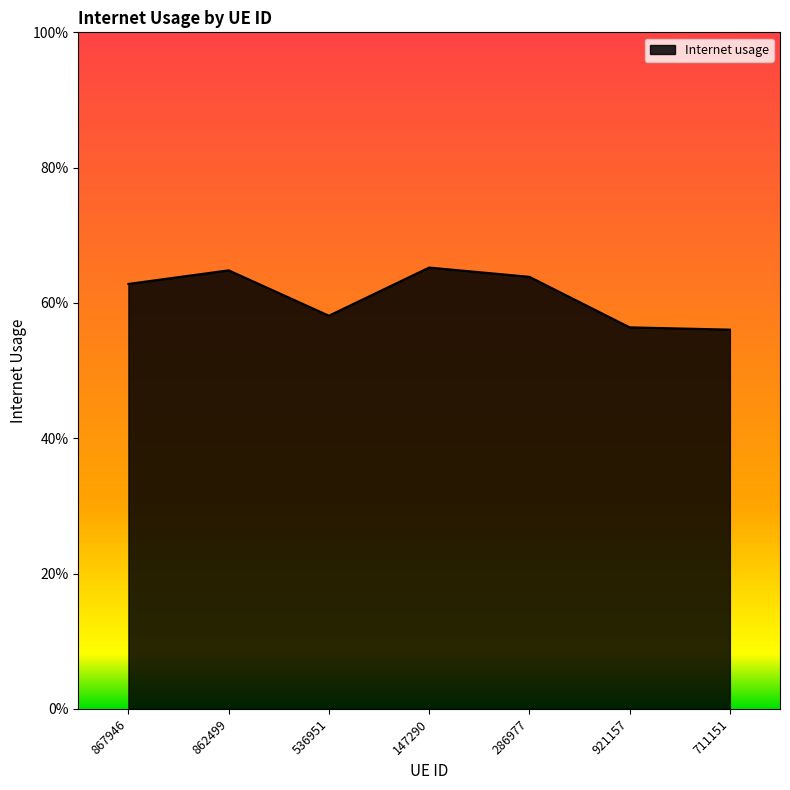

Read the value at 867946.

0.6